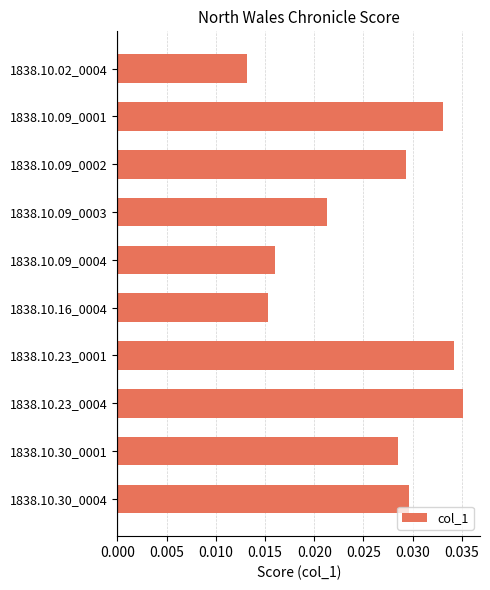

List the labels in order of value, smallest first.

1838.10.02_0004, 1838.10.16_0004, 1838.10.09_0004, 1838.10.09_0003, 1838.10.30_0001, 1838.10.09_0002, 1838.10.30_0004, 1838.10.09_0001, 1838.10.23_0001, 1838.10.23_0004